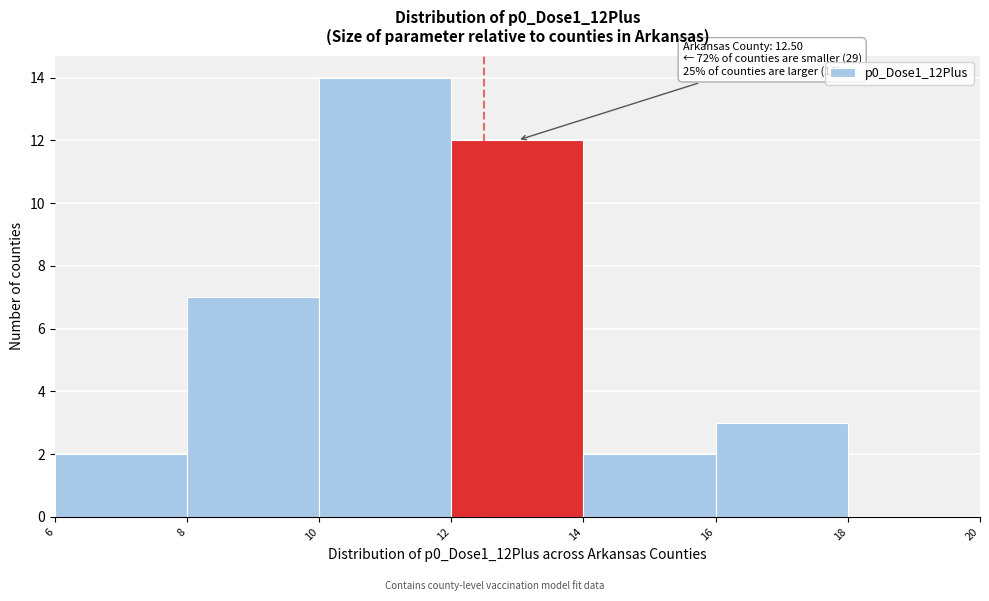

Over which range of the x-axis is the bar tallest?

10 to 12